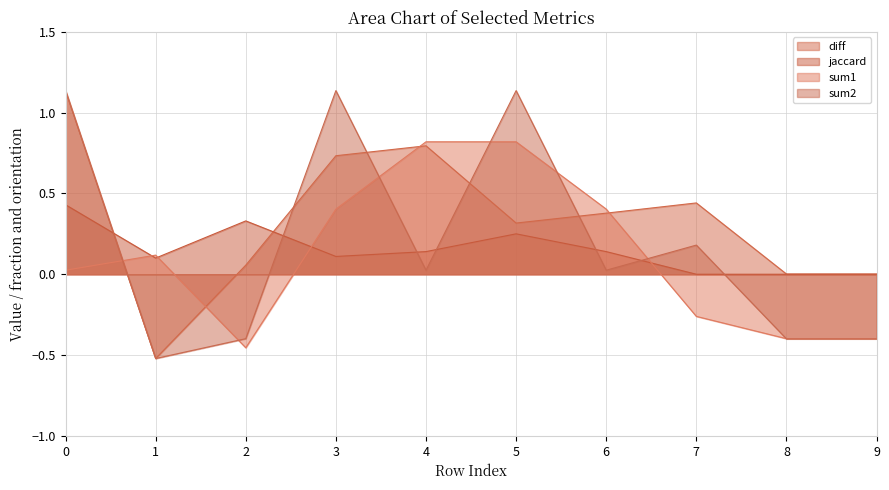

Read the jaccard value at 4.

0.1